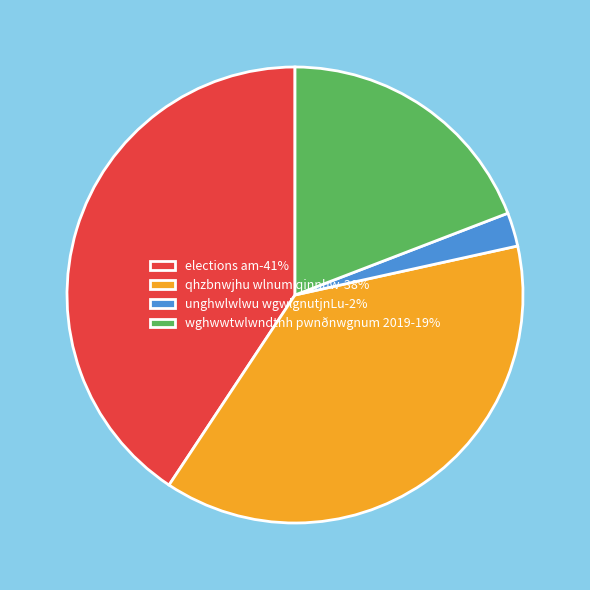

Do unghwlwlwu wgwlgnutjnLu-2% and wghwwtwlwndtnh pwnðnwgnum 2019-19% together represent more than half of the pie?

No